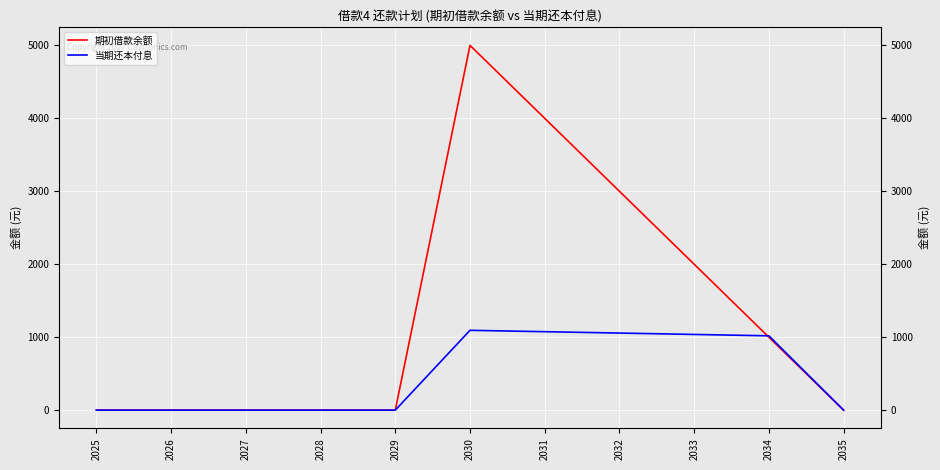

Reading left to right, transcribe all the data shown in this chart.

期初借款余额: 0.0	0.0	0.0	0.0	0.0	5000.0	4000.0	3000.0	2000.0	1000.0	0.0
当期还本付息: 0.0	0.0	0.0	0.0	0.0	1094.5	1075.6	1056.7	1037.8	1018.9	0.0